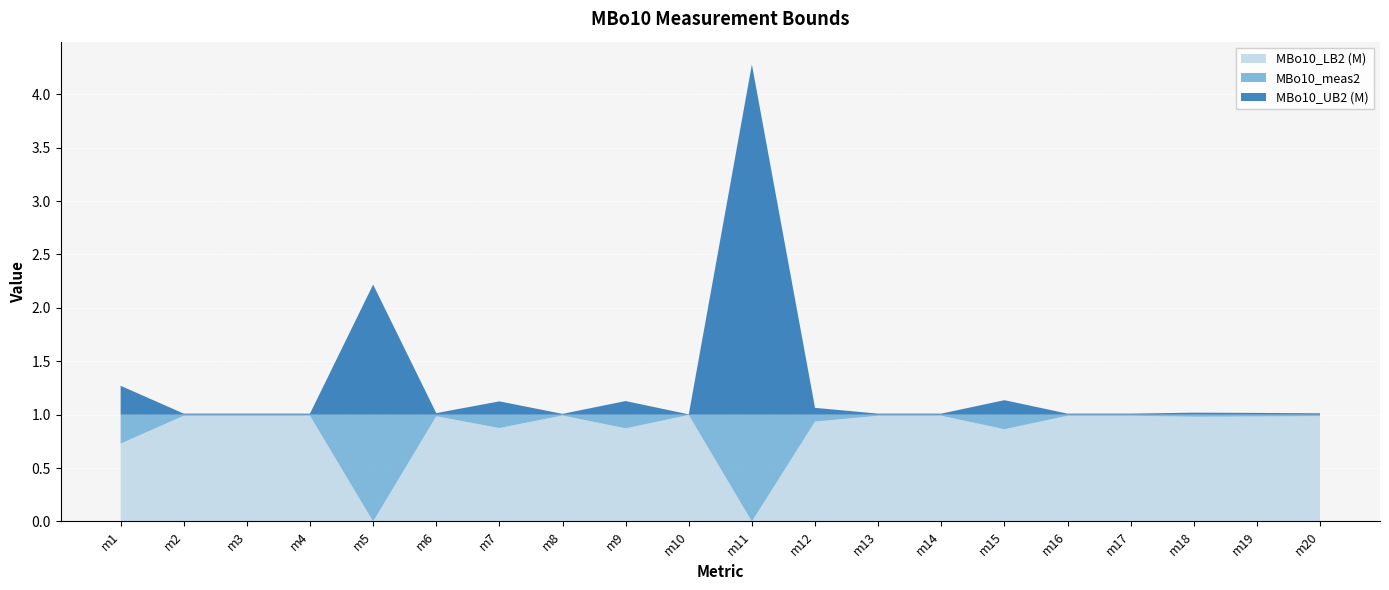

Reading left to right, what are all the values shown in this chart?

MBo10_UB2 (M): m1=1.3	m2=1.0	m3=1.0	m4=1.0	m5=2.2	m6=1.0	m7=1.1	m8=1.0	m9=1.1	m10=1.0	m11=4.3	m12=1.1	m13=1.0	m14=1.0	m15=1.1	m16=1.0	m17=1.0	m18=1.0	m19=1.0	m20=1.0
MBo10_meas2: m1=1.0	m2=1.0	m3=1.0	m4=1.0	m5=1.0	m6=1.0	m7=1.0	m8=1.0	m9=1.0	m10=1.0	m11=1.0	m12=1.0	m13=1.0	m14=1.0	m15=1.0	m16=1.0	m17=1.0	m18=1.0	m19=1.0	m20=1.0
MBo10_LB2 (M): m1=0.7	m2=1.0	m3=1.0	m4=1.0	m5=0.0	m6=1.0	m7=0.9	m8=1.0	m9=0.9	m10=1.0	m11=0.0	m12=0.9	m13=1.0	m14=1.0	m15=0.9	m16=1.0	m17=1.0	m18=1.0	m19=1.0	m20=1.0